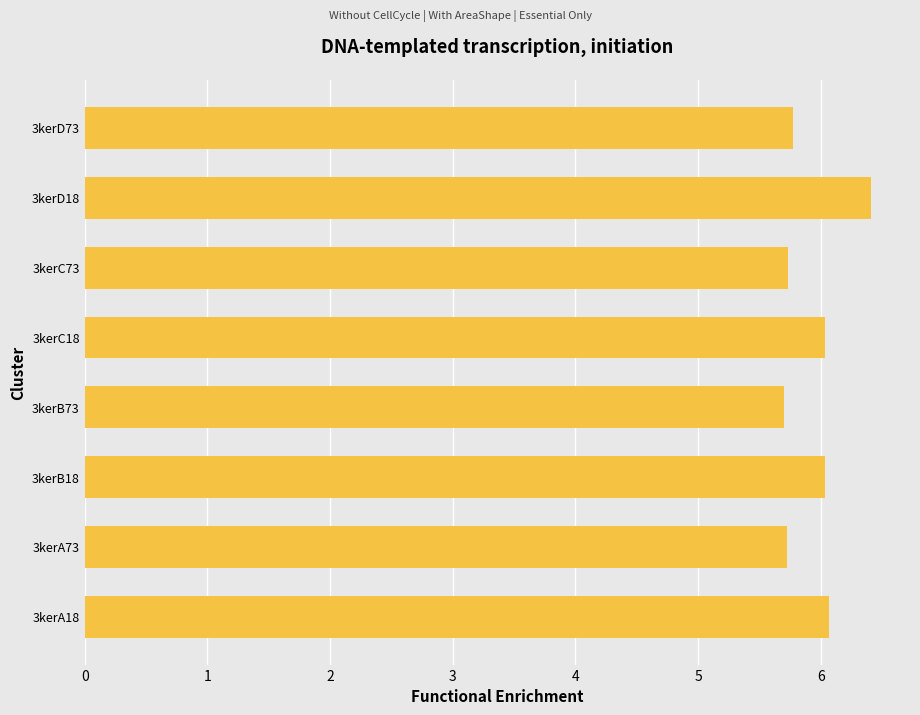

What is the difference between the maximum and minimum values?

0.7